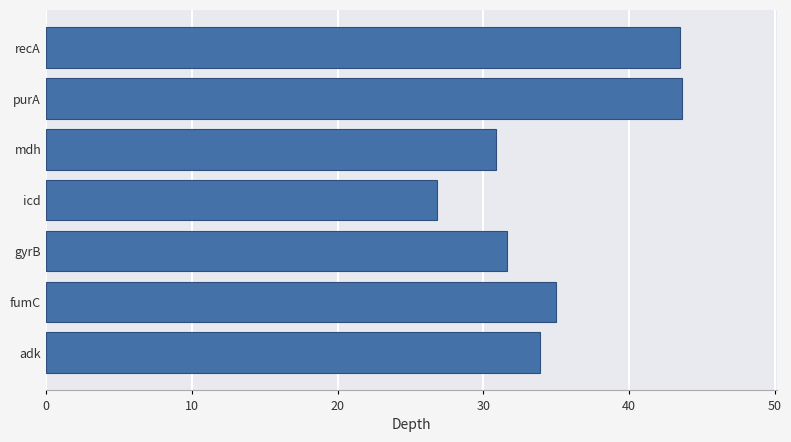

What is the ratio of the value at mdh to the value at fumC?

0.9